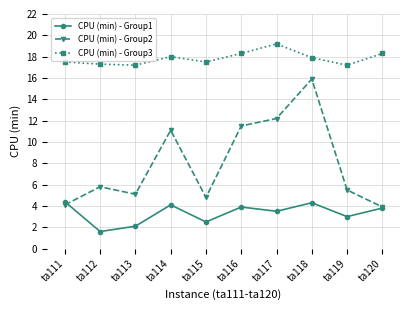

What are all the series names shown in the legend?

CPU (min) - Group1, CPU (min) - Group2, CPU (min) - Group3